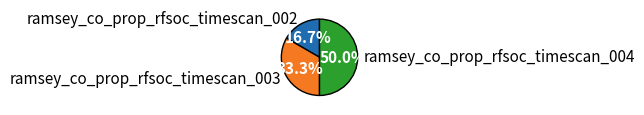

How much of the chart is everything except ramsey_co_prop_rfsoc_timescan_002?

83.3%